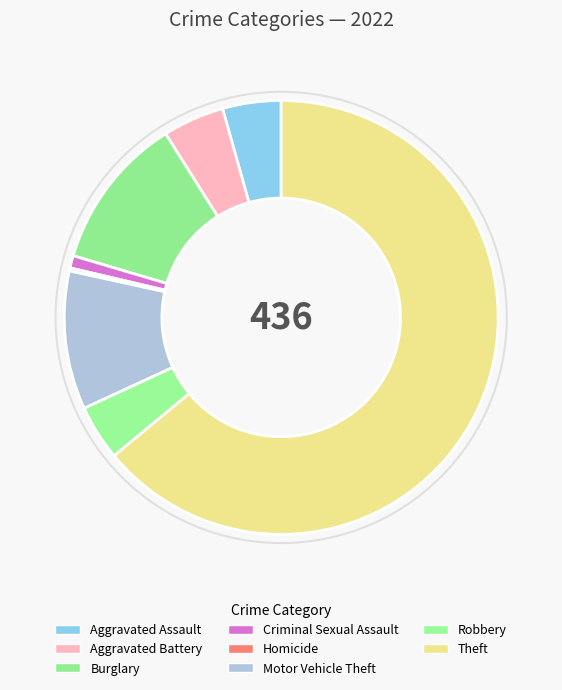

True or false: Criminal Sexual Assault accounts for 1% of the total.

True